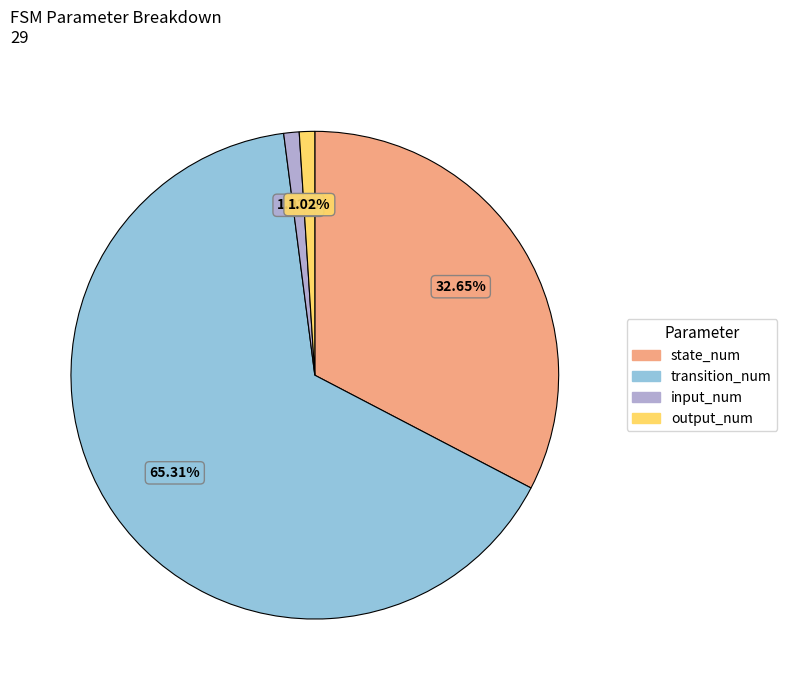

True or false: state_num accounts for 25% of the total.

False